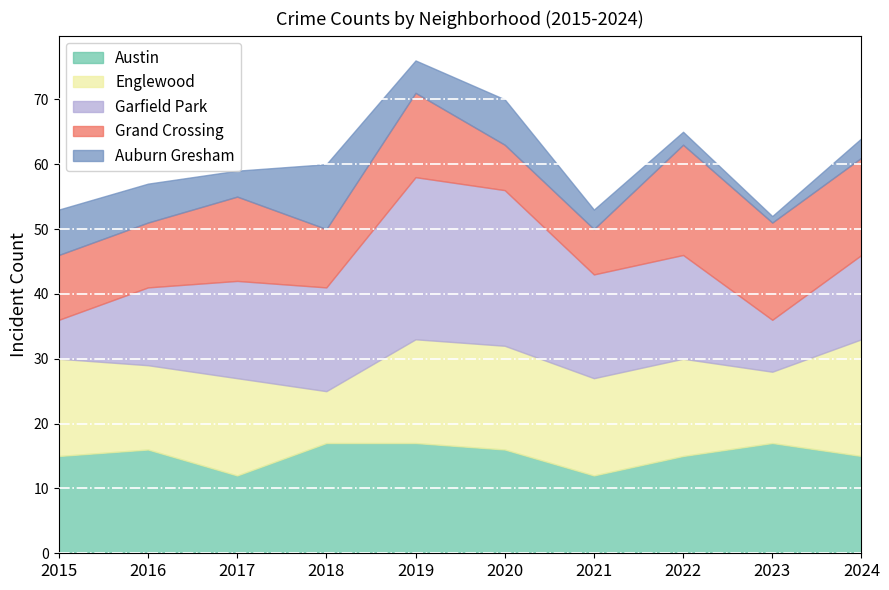

How many Grand Crossing values are between 9 and 15?

7